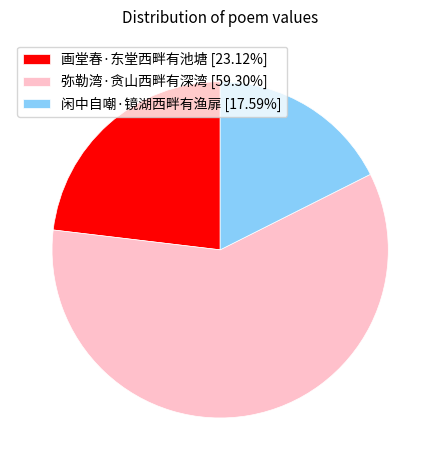

Approximately how many times larger is the value at 画堂春·东堂西畔有池塘 [23.12%] compared to 闲中自嘲·镜湖西畔有渔扉 [17.59%]?

1.3